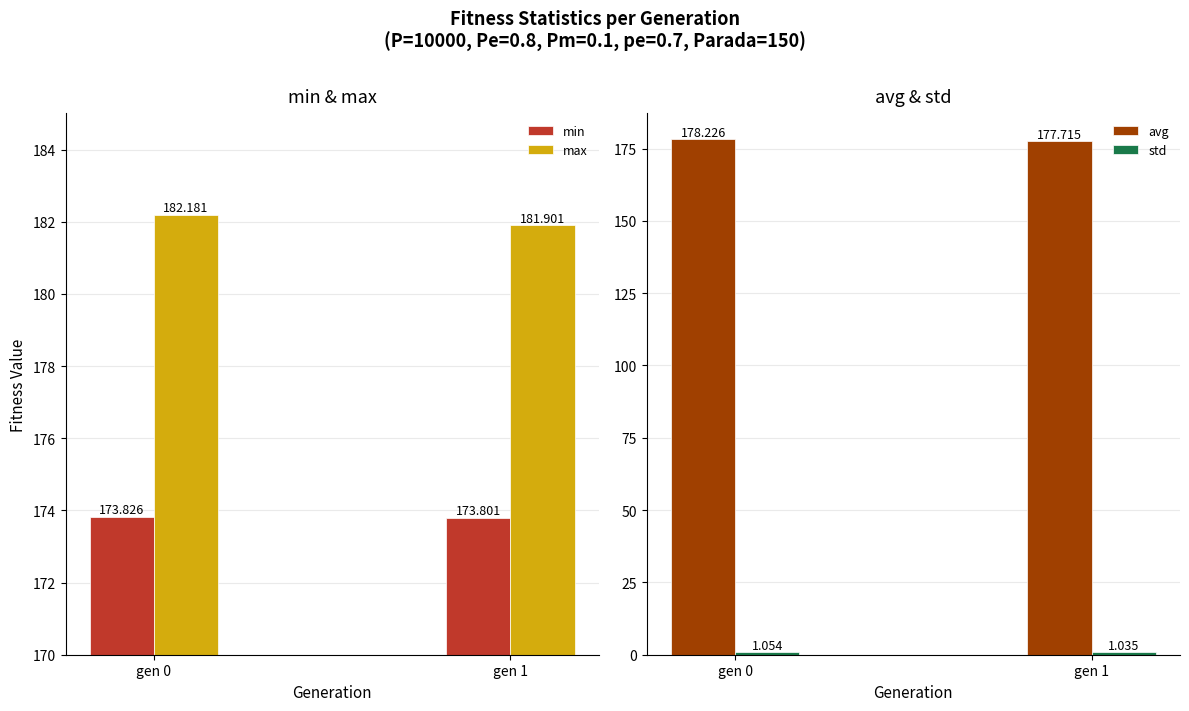

What is the maximum value for avg?

178.2